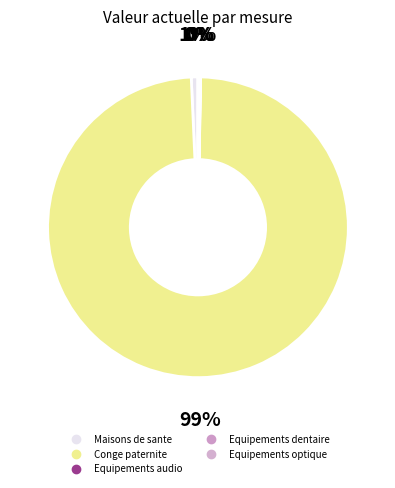

Is Equipements audio the majority of the pie?

No